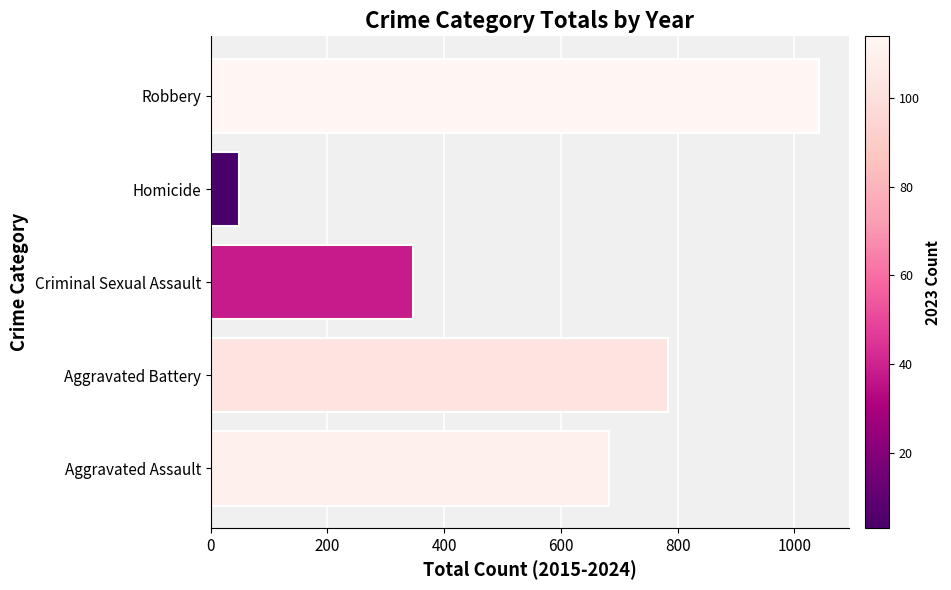

Which has a higher value, Robbery or Aggravated Battery?

Robbery